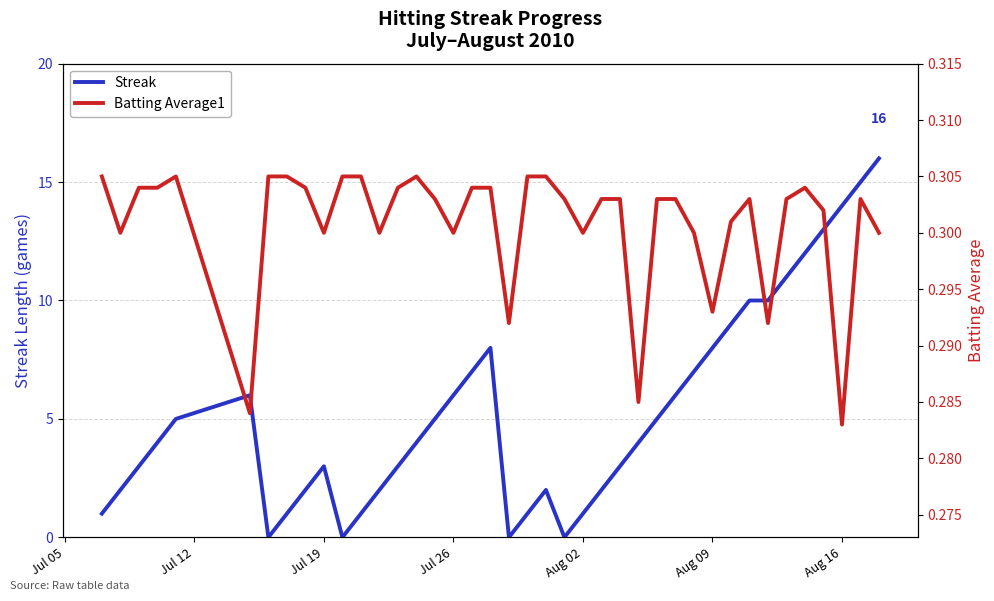

Which series has the largest range (max minus min)?

Streak